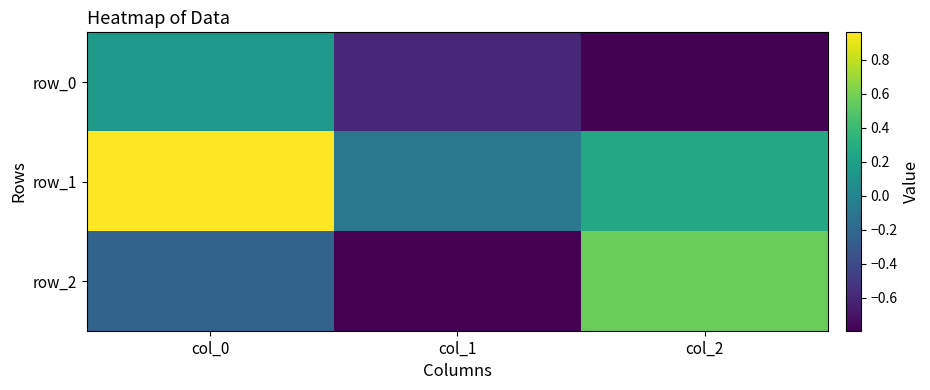

The value of row_0 at col_0 is 0.2. True or false?

True